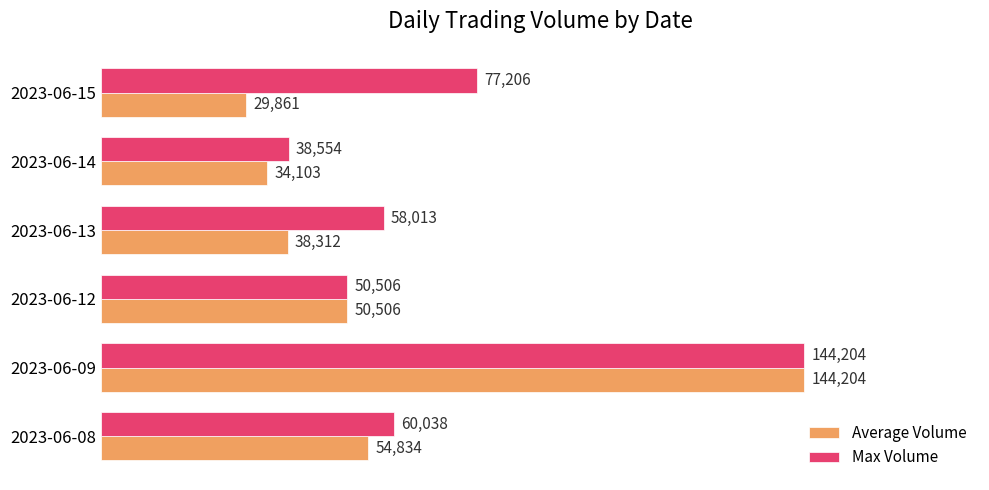

At 2023-06-13, list the series in order from largest to smallest.

Max Volume, Average Volume